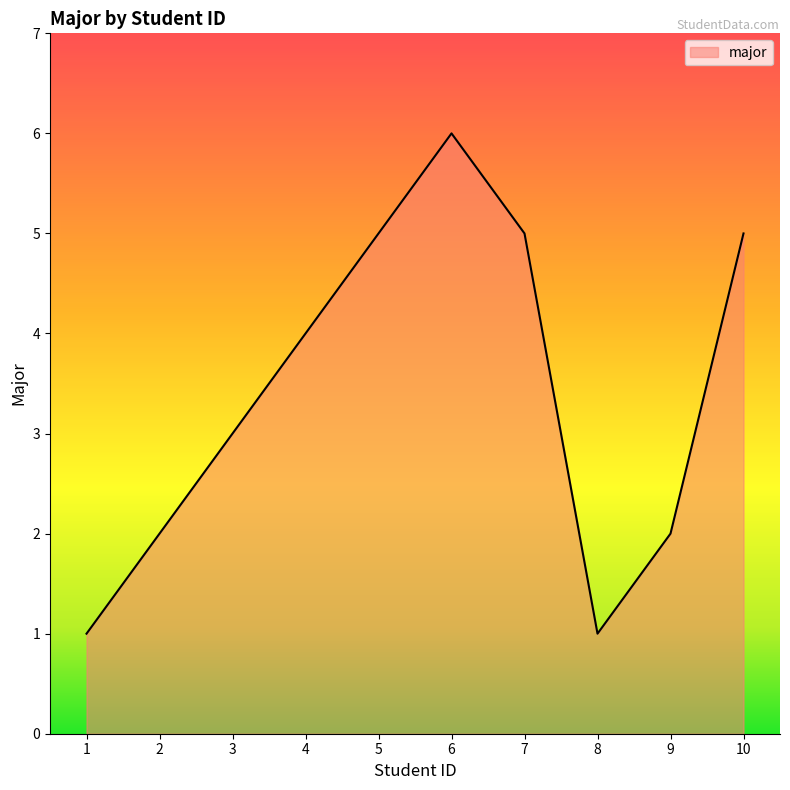

What is the ratio of the value at 7 to the value at 1?

5.0